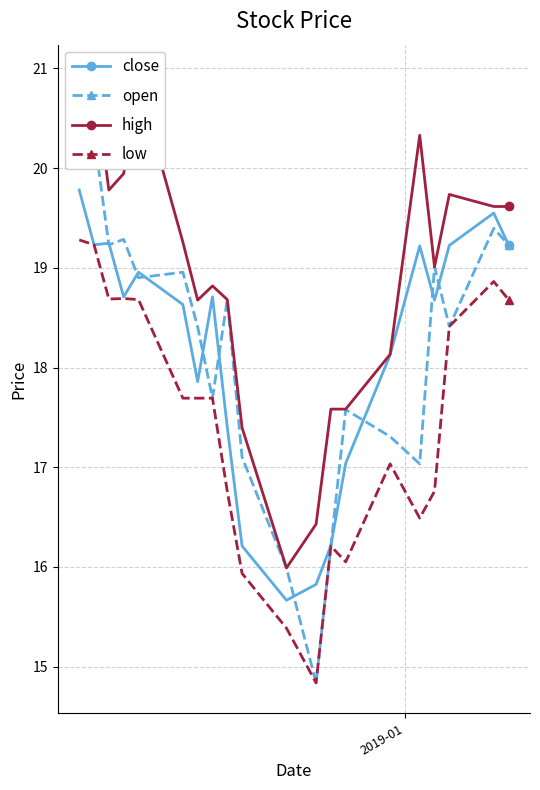

In high, how many points are higher than both neighbors (excluding endpoints)?

5